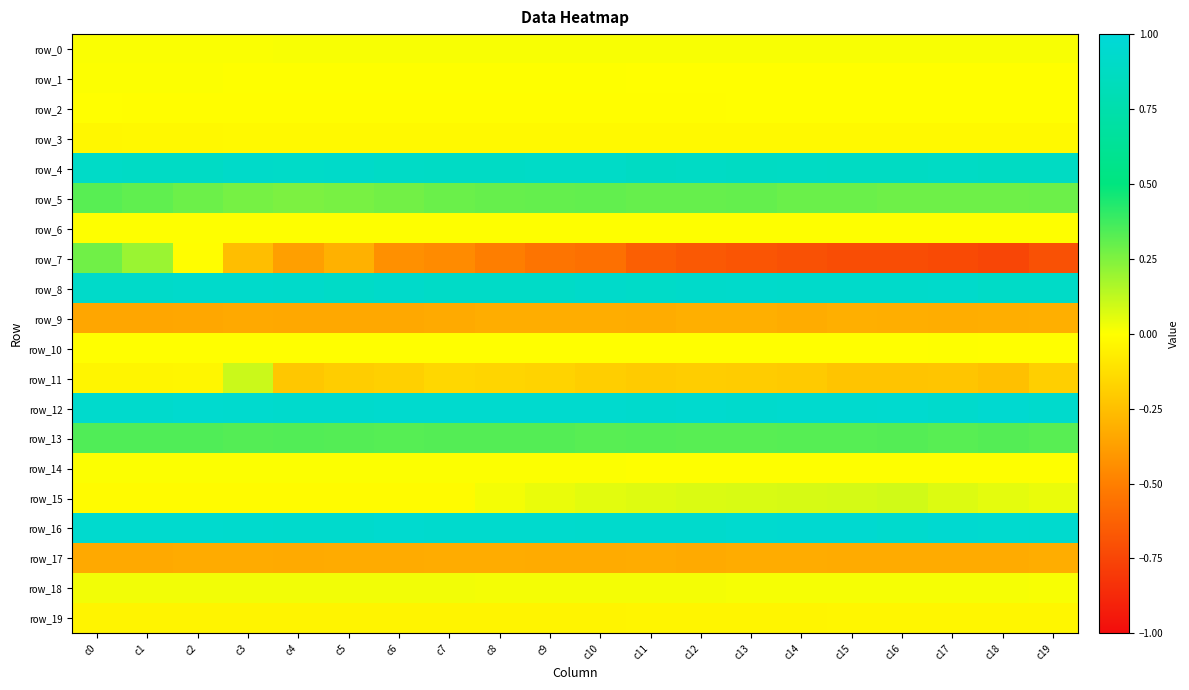

Which series changed the most between c3 and c10?

row_7